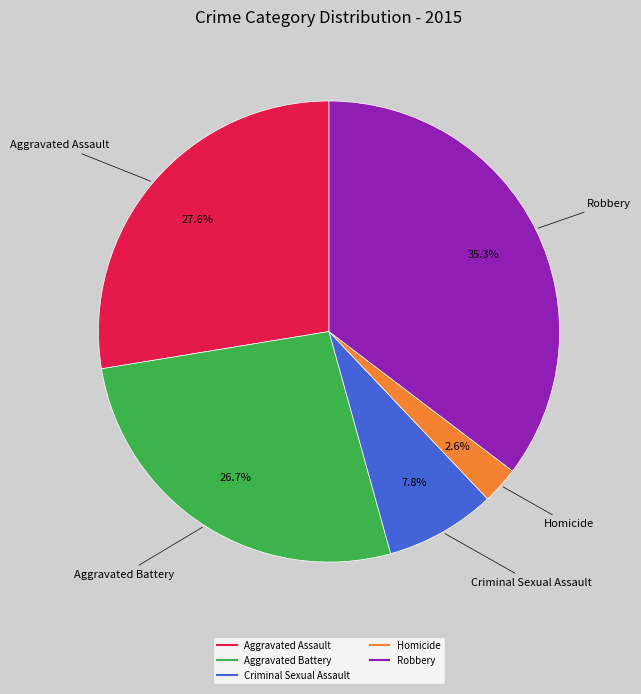

To the nearest percent, what is the average slice percentage?

20%